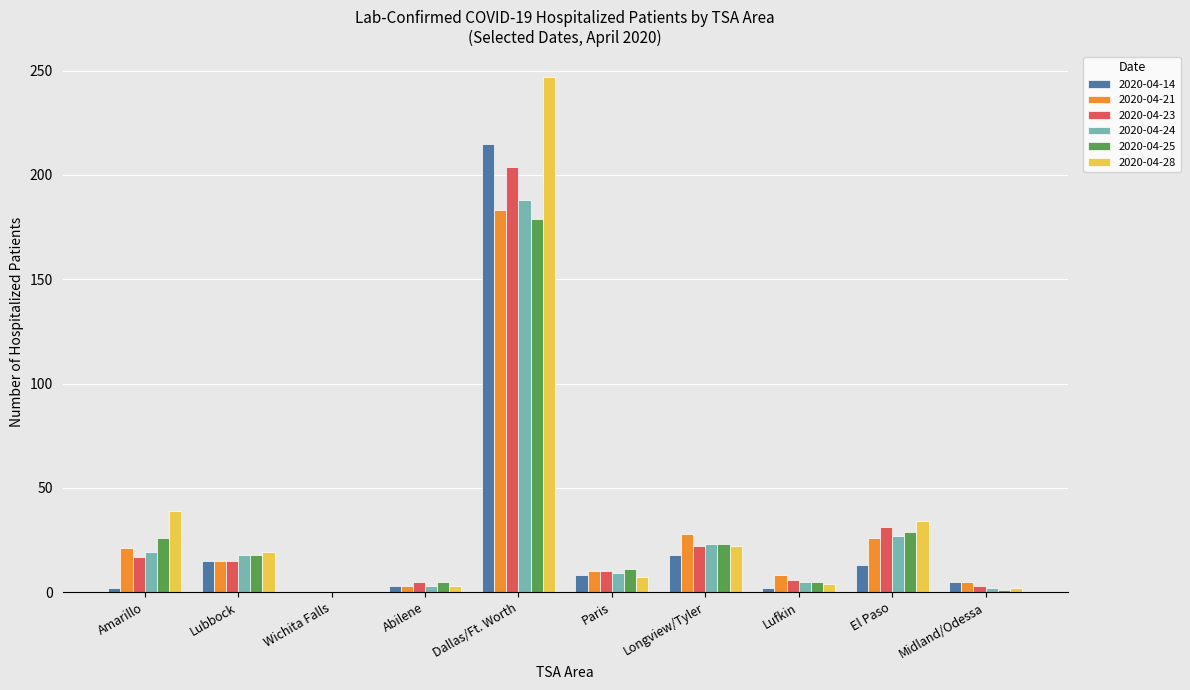

At which category is the sum across all series the highest?

Dallas/Ft. Worth